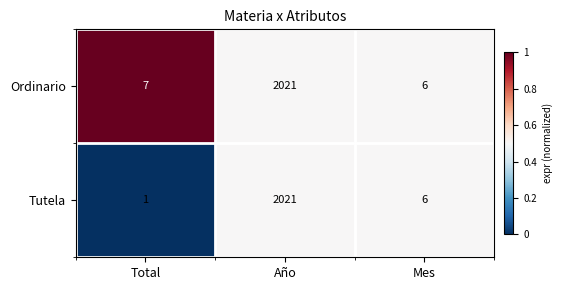

What is the total value across all series at Total?

8